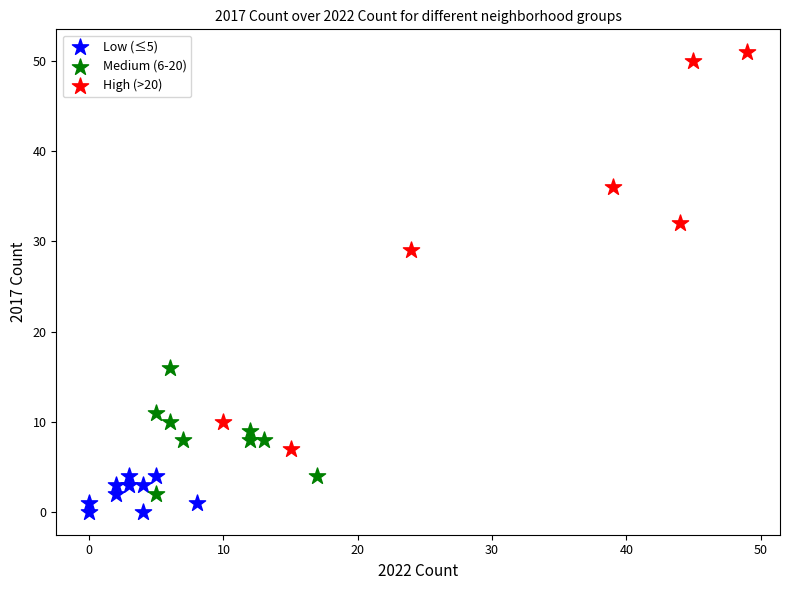

Which series has the widest spread of Y values?

High (>20)